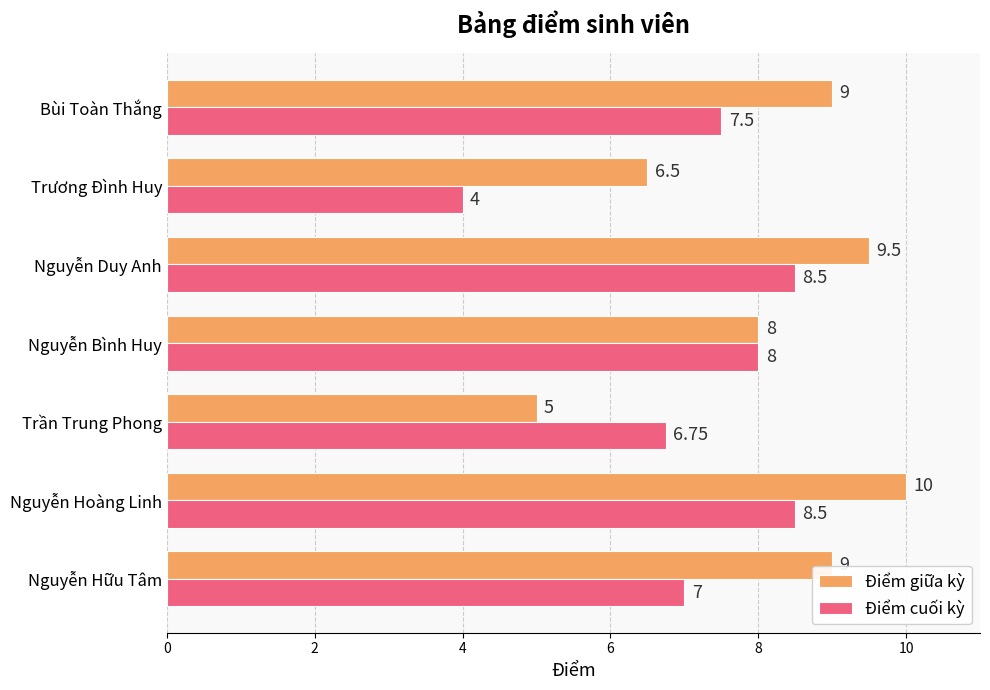

What is the total value across all series at Nguyễn Hữu Tâm?

16.0